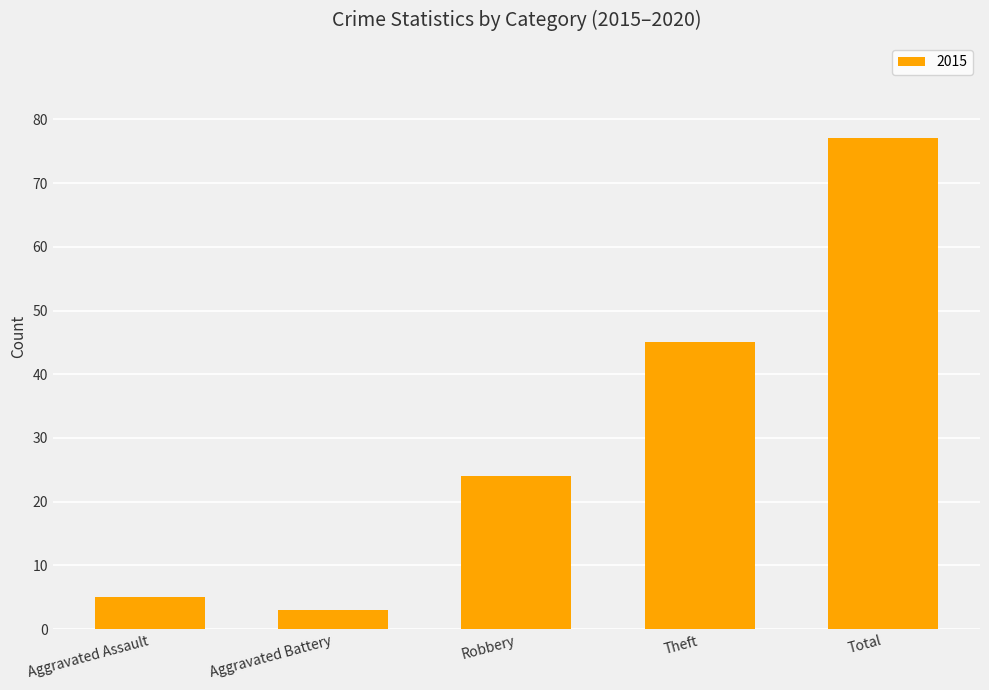

At which category does the chart reach its peak across all series?

Total